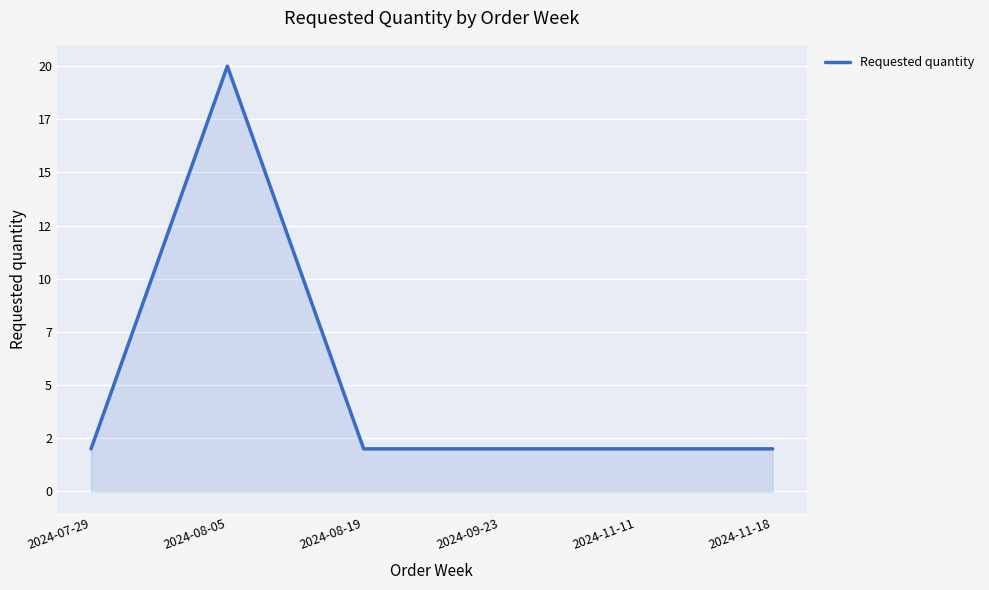

Does the chart have visible grid lines?

Yes